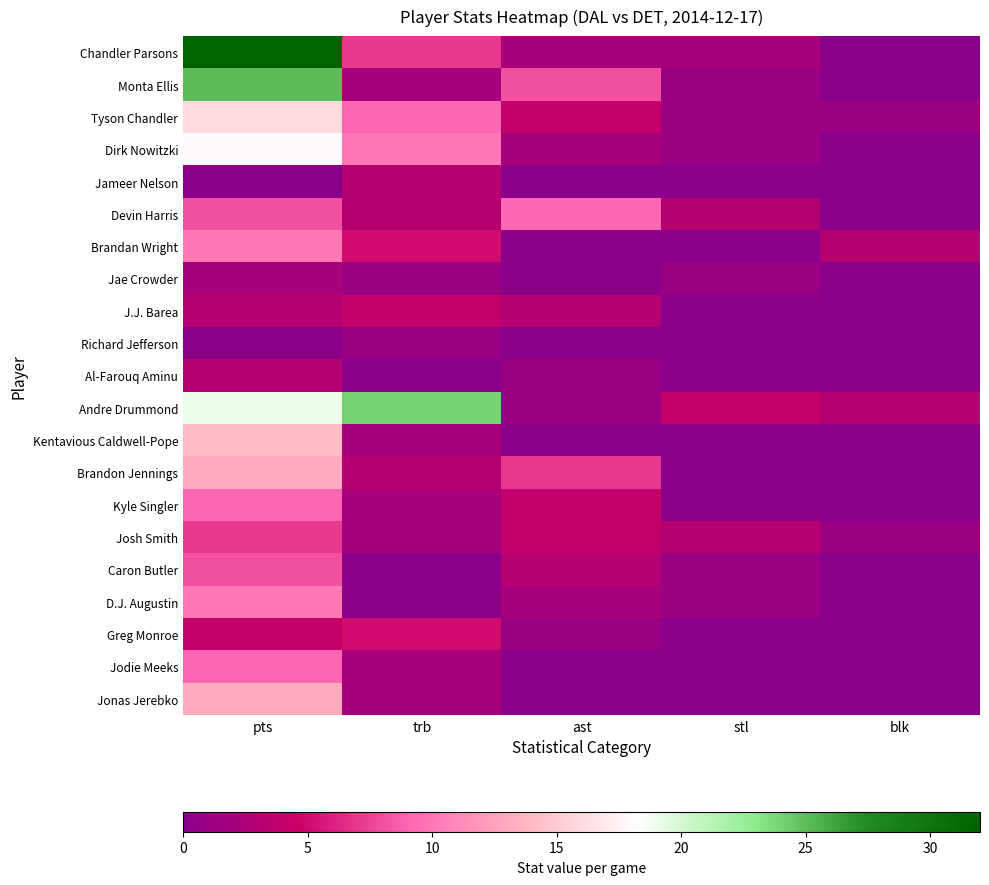

At how many categories does at least one series exceed 4?

3